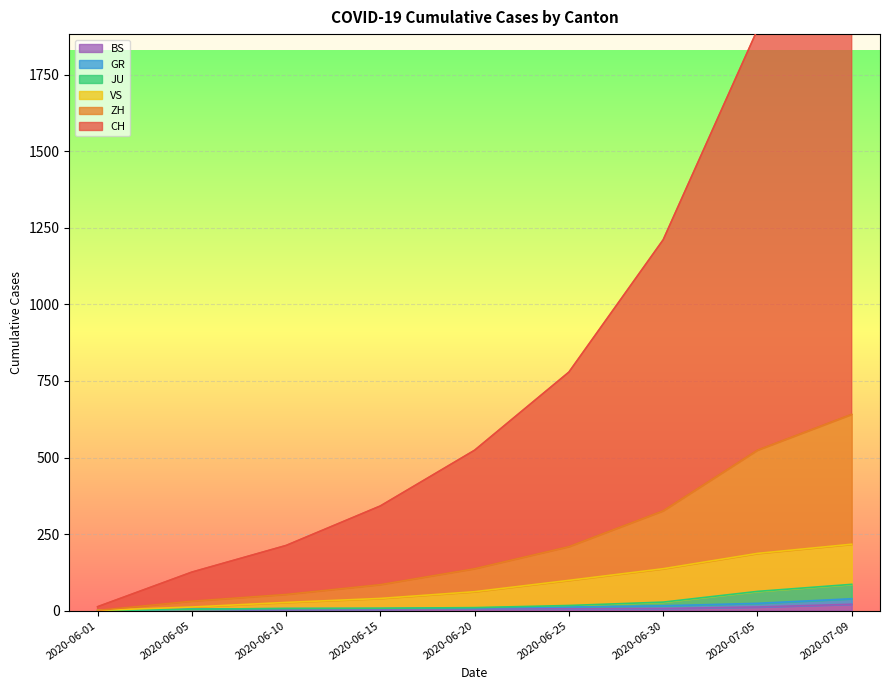

What is the total value across all series at 2020-06-15?

487